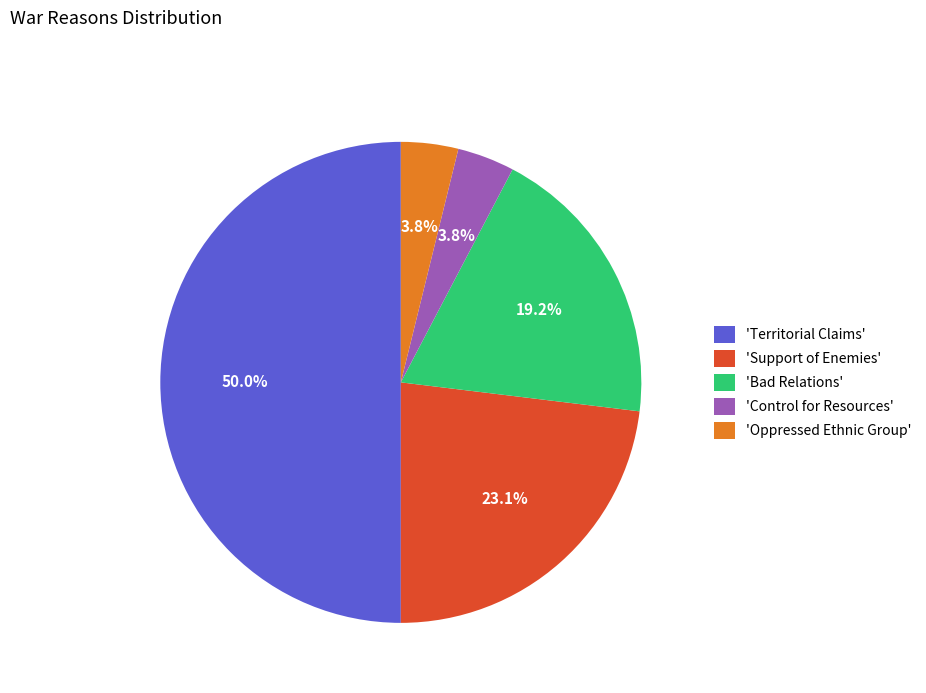

Between 'Oppressed Ethnic Group' and 'Territorial Claims', which is larger?

'Territorial Claims'